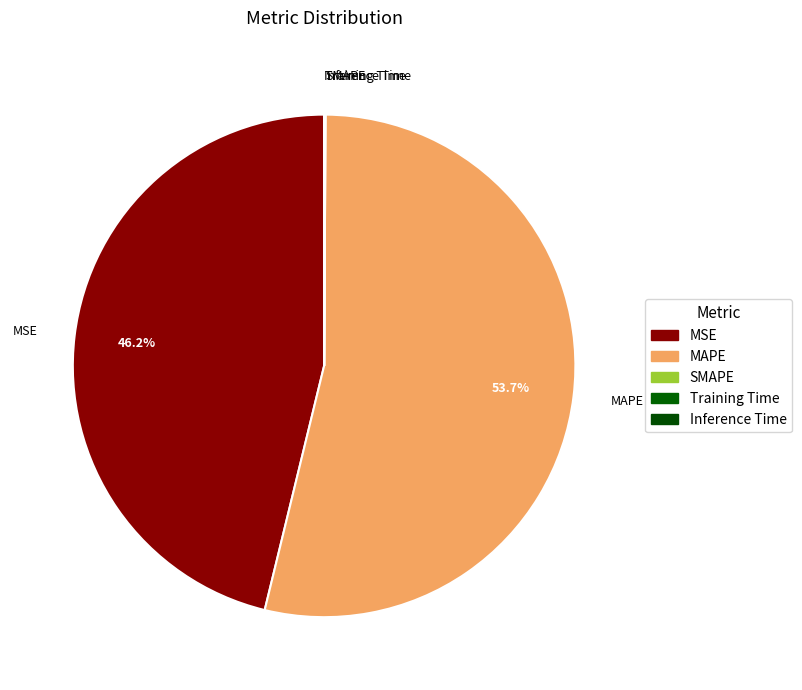

Which category has the biggest portion of the pie?

MAPE